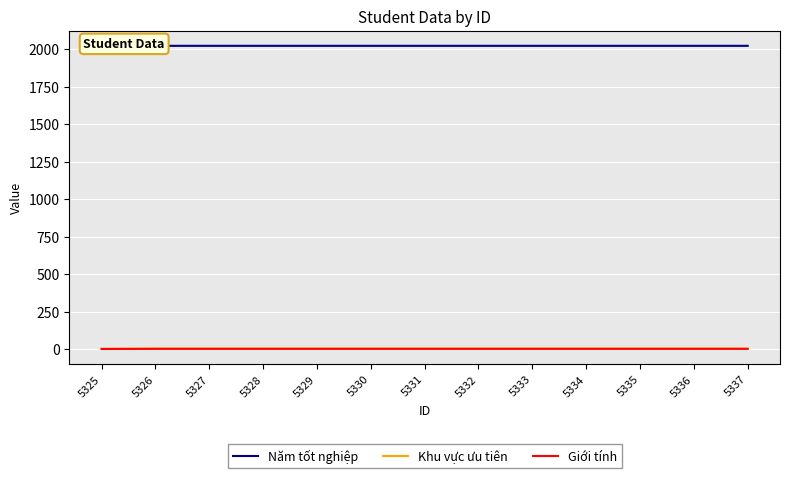

True or false: Giới tính and Năm tốt nghiệp intersect in this chart.

False